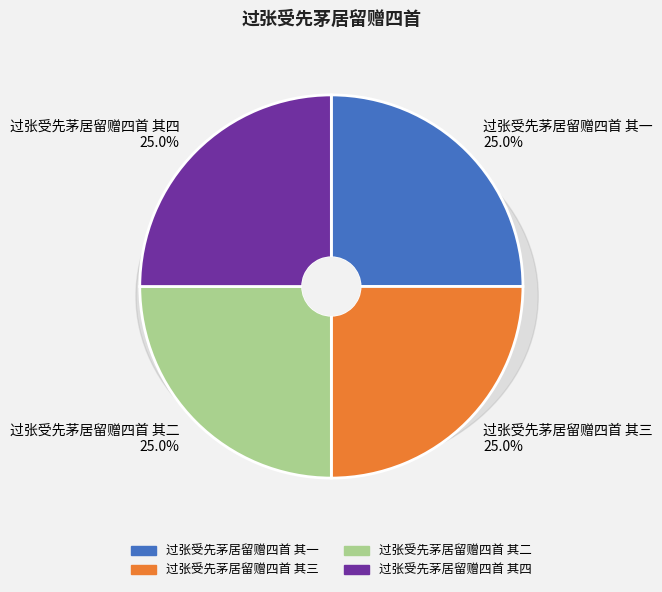

To the nearest percent, what percentage of the pie is 过张受先茅居留赠四首 其一?

25%